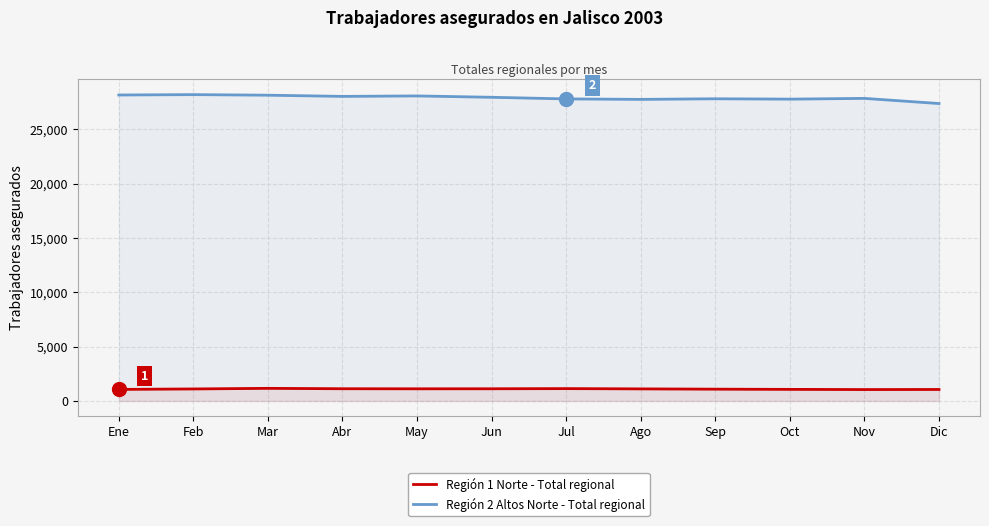

What are all the series names shown in the legend?

Región 1 Norte - Total regional, Región 2 Altos Norte - Total regional